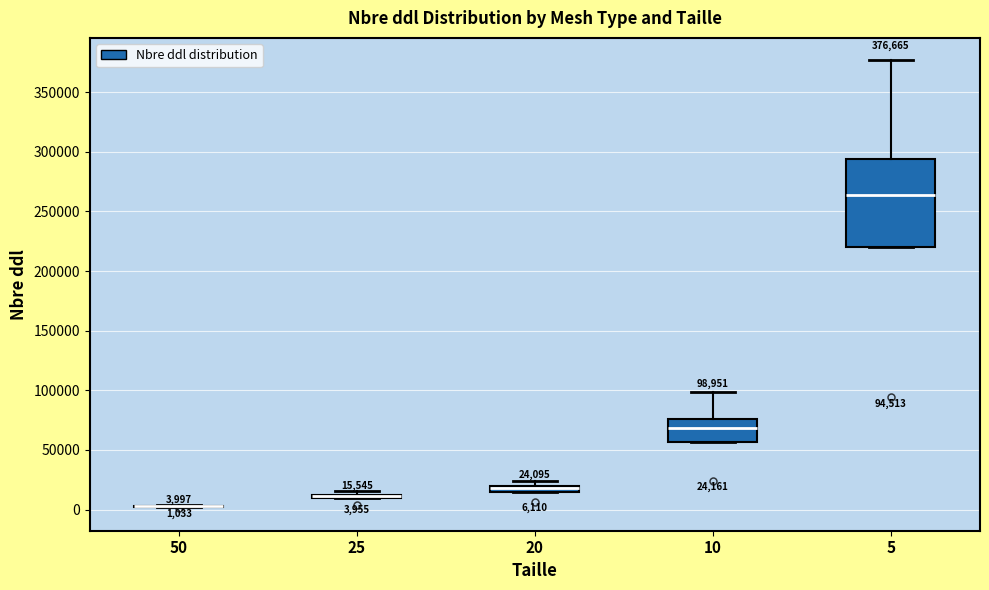

Comparing the boxes themselves (not the whiskers), which one is the tallest?

5